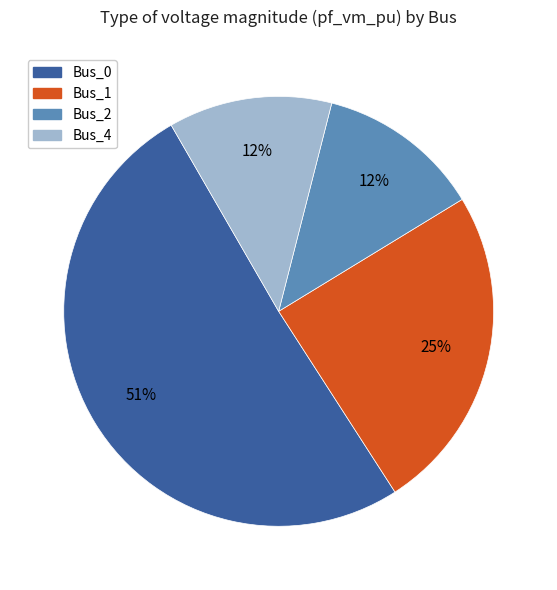

How many slices are in this pie chart?

4